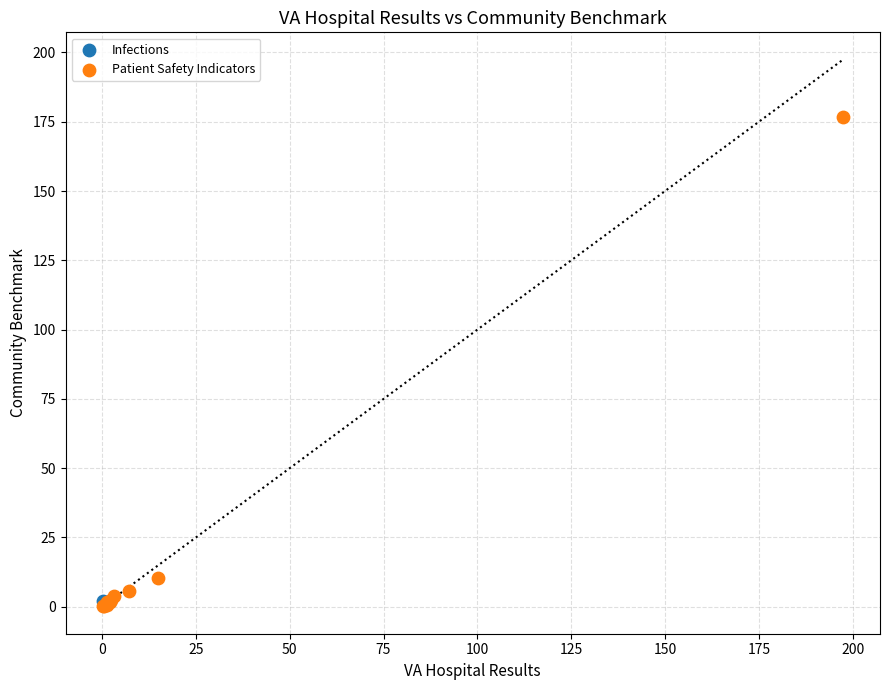

What are all the series names shown in the legend?

Infections, Patient Safety Indicators